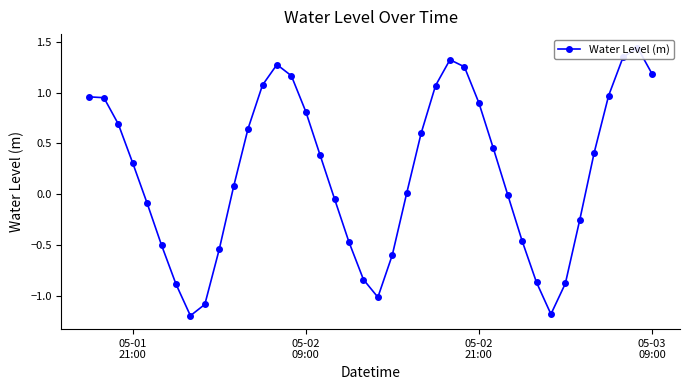

What is the minimum value shown in the chart?

-1.2